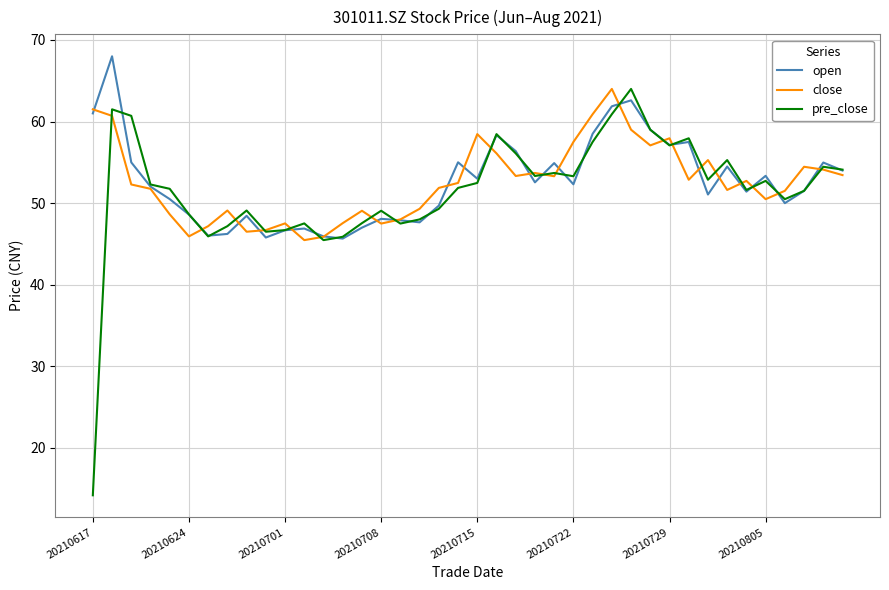

What is the highest value of the open series?

68.0